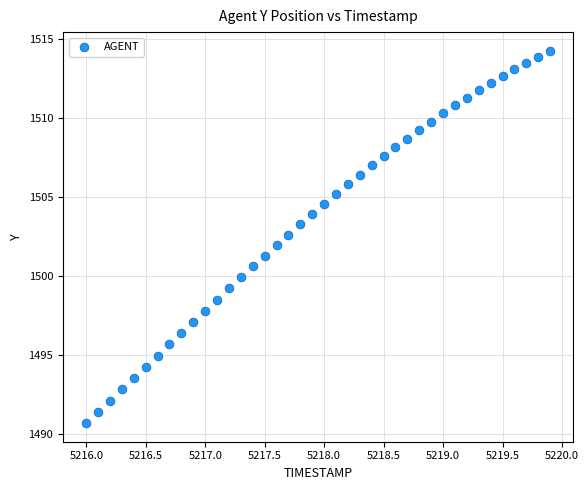

What is the range of Y values (max minus min)?

23.6